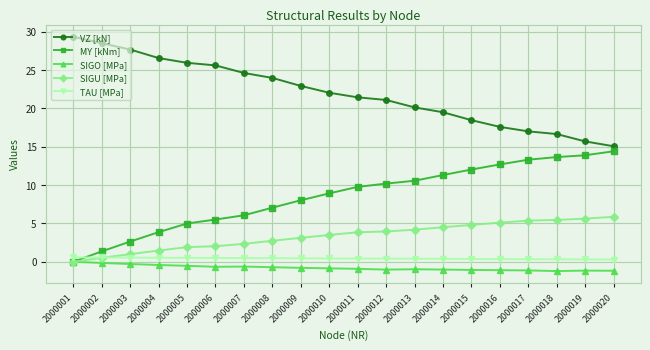

What is the approximate value of TAU [MPa] at 2000020?

0.3